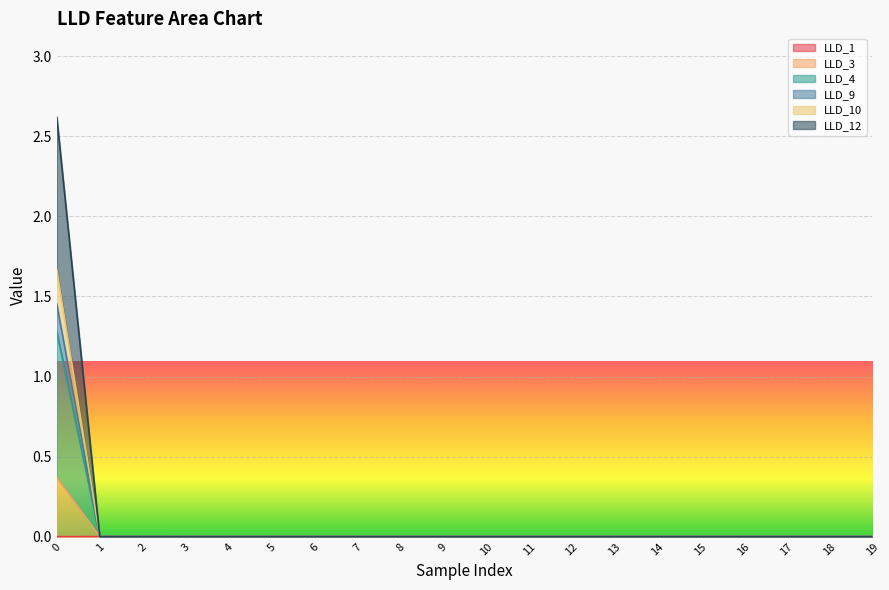

How many distinct data groups are displayed?

6